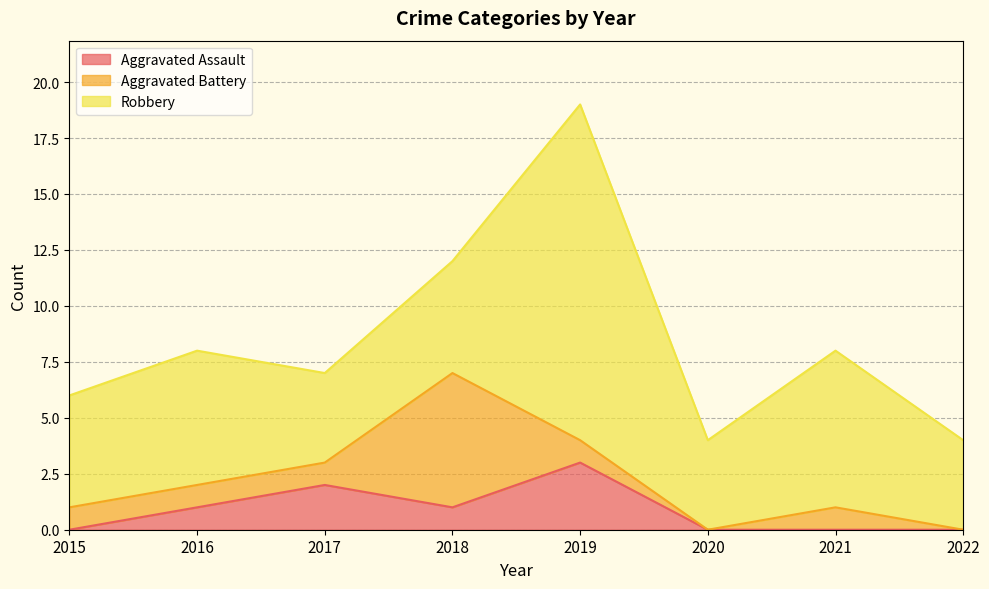

List the labels in order of Robbery value, largest first.

2019, 2021, 2016, 2015, 2018, 2017, 2020, 2022